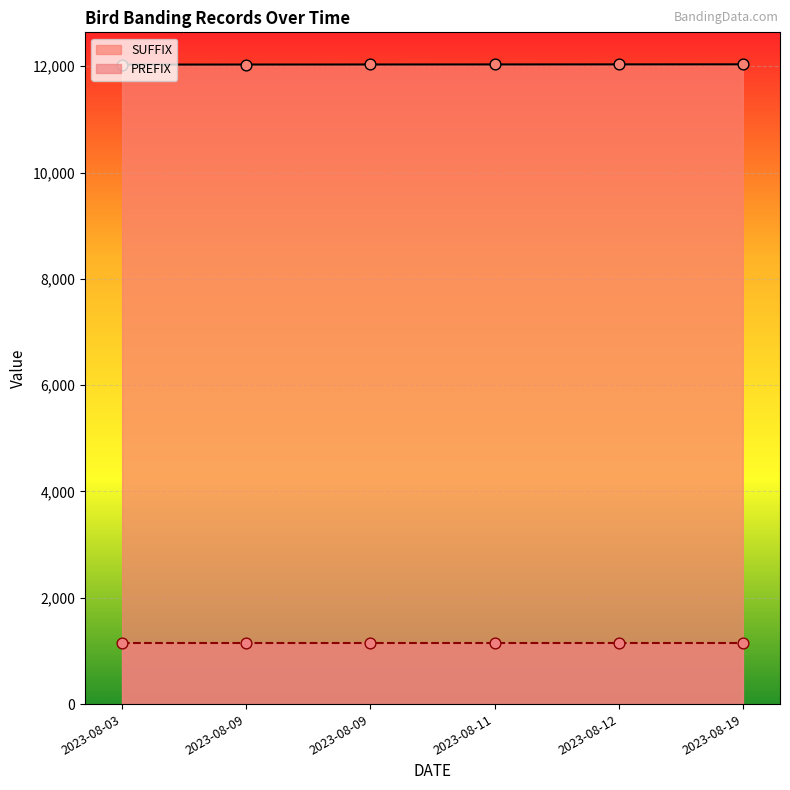

Is the value of PREFIX points at 2023-08-11 greater than the value of SUFFIX points at 2023-08-03?

No